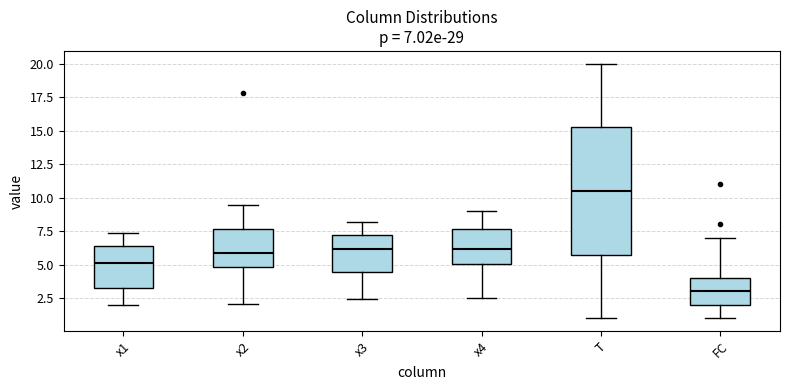

Which box is the tallest, from its lower edge to its upper edge?

T